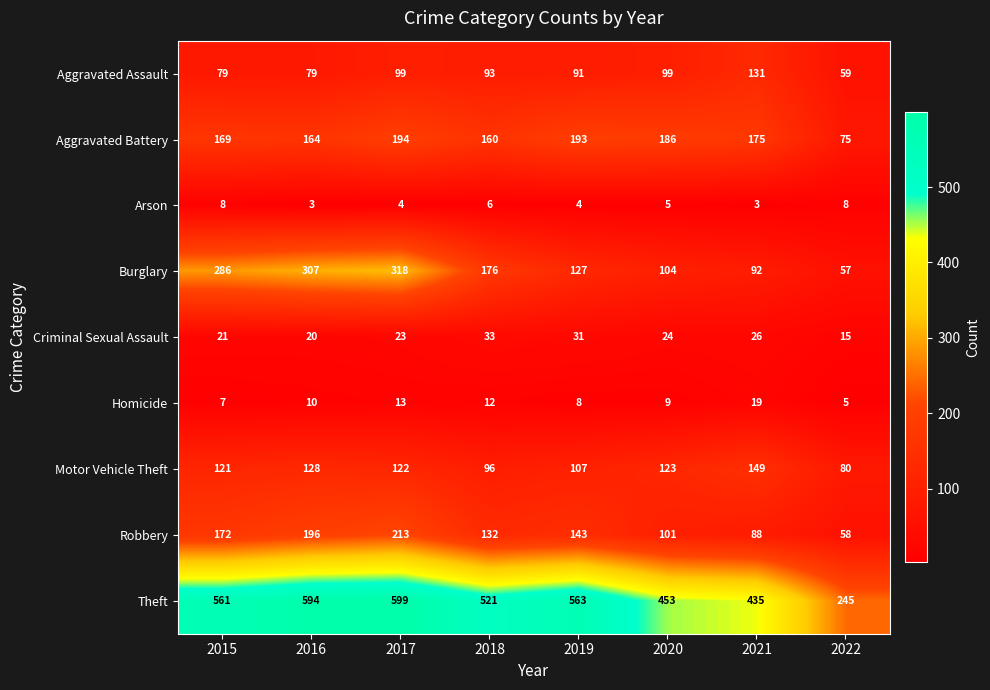

What is the total value across all series at 2021?

1118